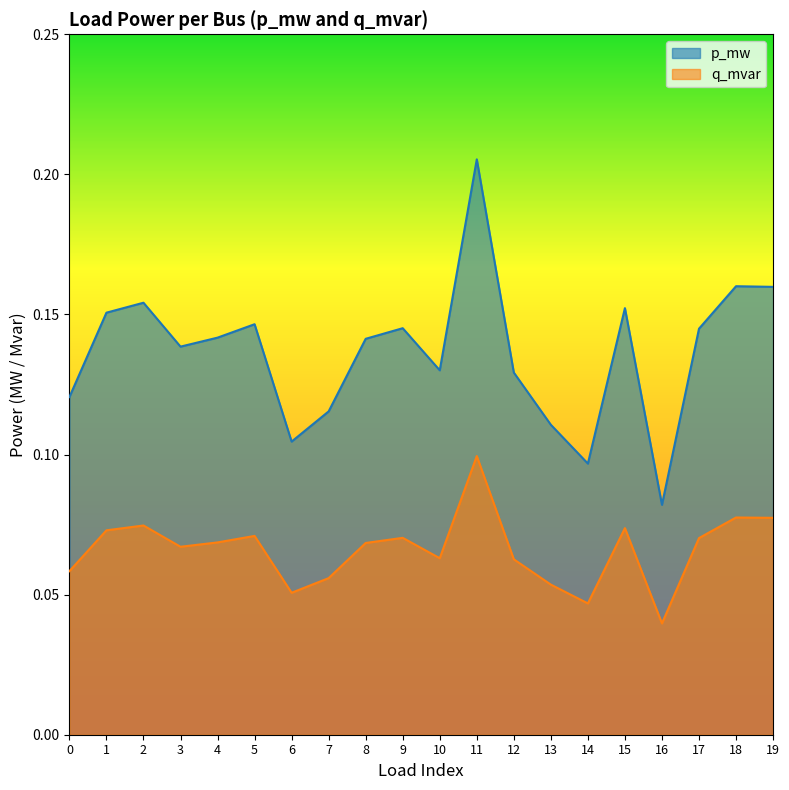

Where is p_mw nearest to the value 0?

16